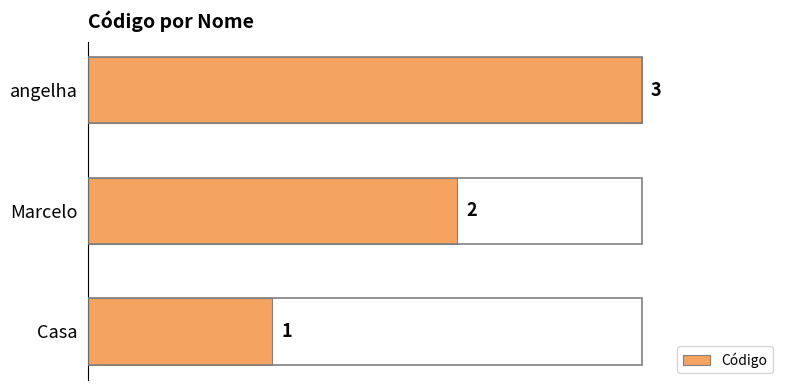

Read the value at angelha.

3